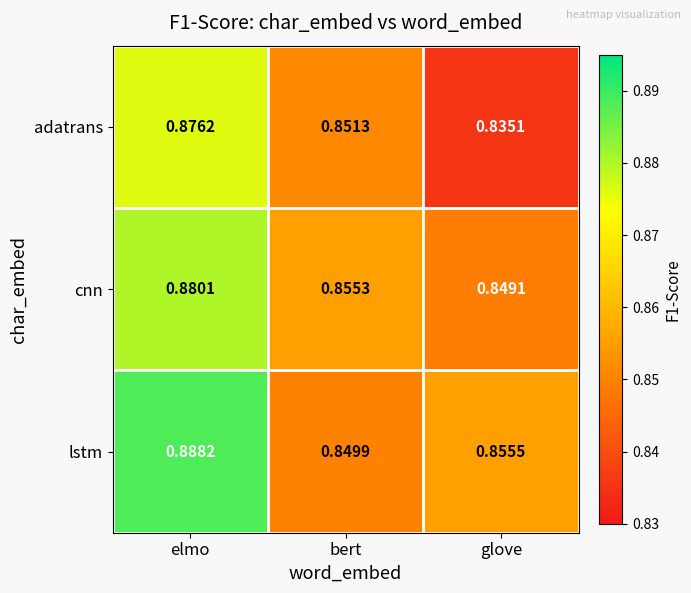

At which label does cnn reach its peak?

elmo